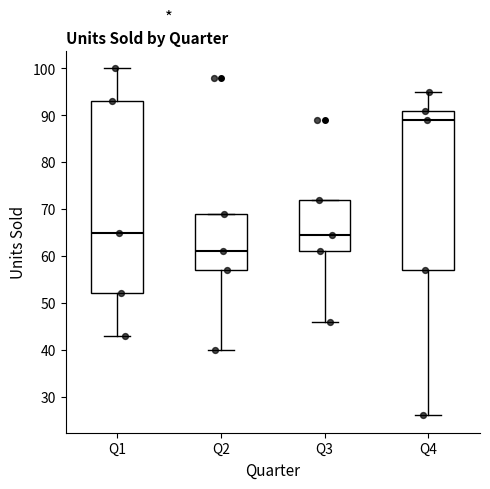

Reading left to right, transcribe this box plot: for each box, give where its median line is, the range the box spans, and where its two whiskers end, as read against the y-axis. The values are not printed on the chart, so give them approximately, as read against the axis.

Q1: median 65, box 52 to 93, whiskers 43 to 100
Q2: median 61, box 57 to 69, whiskers 40 to 69
Q3: median 64, box 61 to 72, whiskers 46 to 72
Q4: median 89, box 57 to 91, whiskers 26 to 95